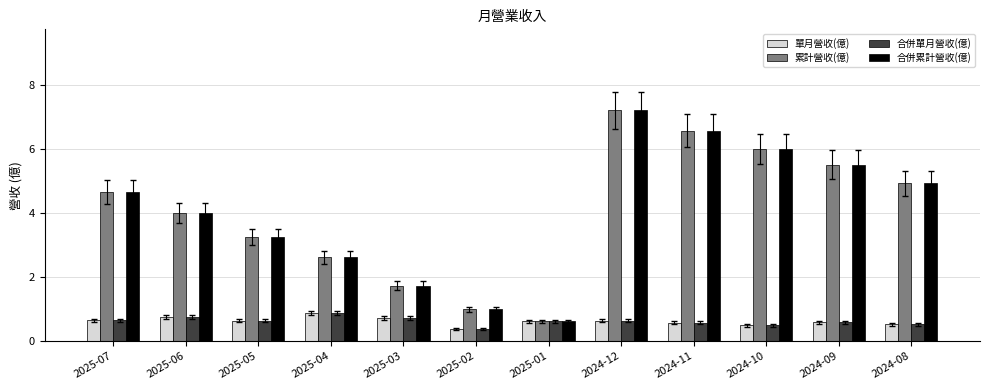

What is the difference between the highest and lowest values at 2024-08?

4.4